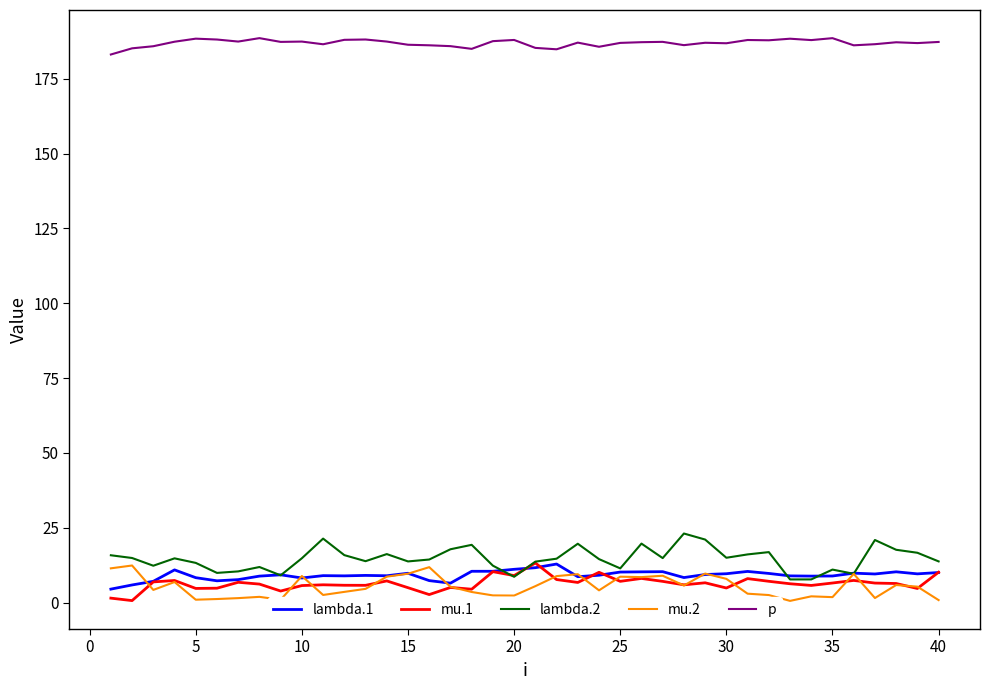

True or false: lambda.1 and p intersect in this chart.

False